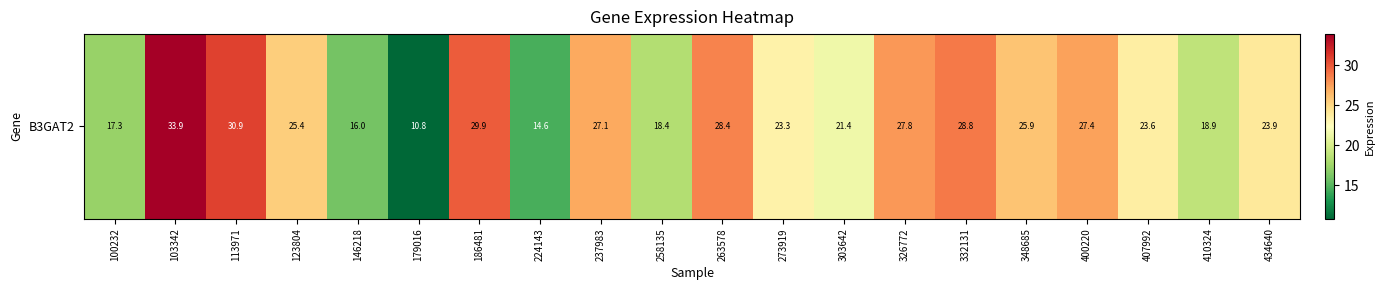

Where is the data nearest to the value 22?

303642